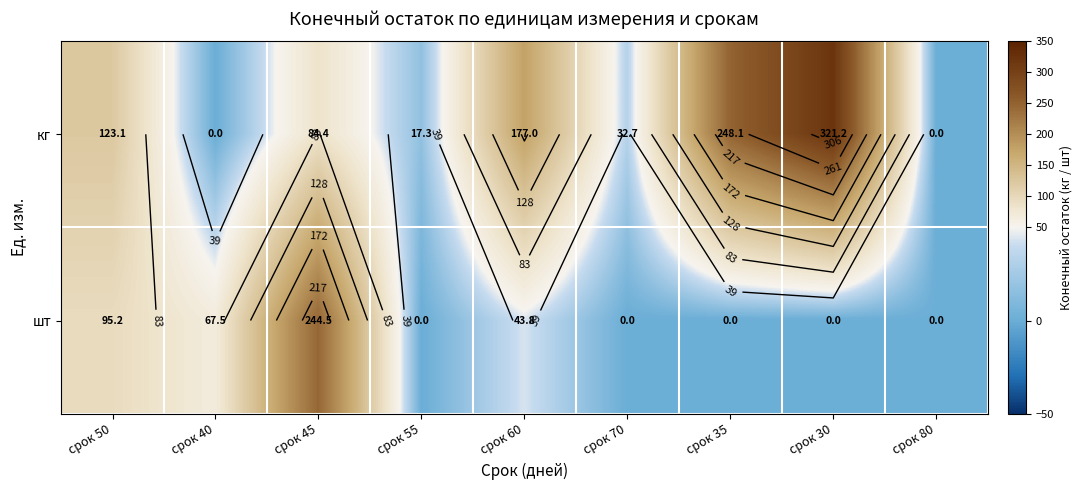

The шт series shows 114.1 at срок 40. True or false?

False